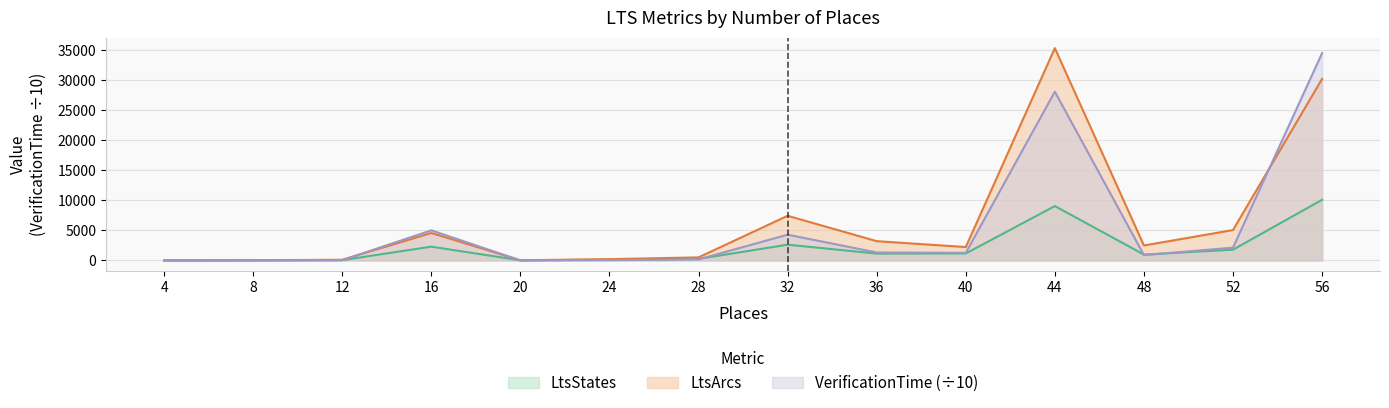

Between 4 and 24, which series saw the biggest shift?

LtsArcs